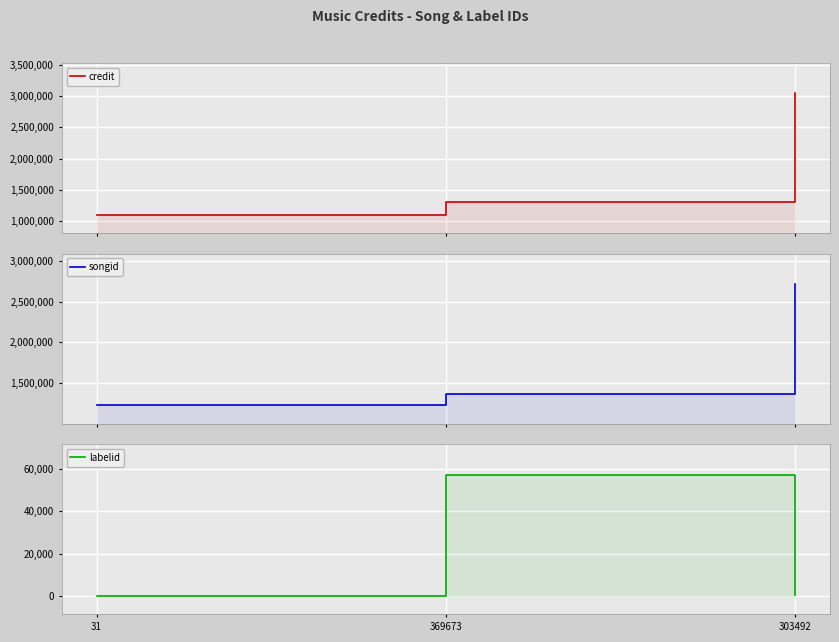

Rank the categories by credit value from lowest to highest.

31, 369673, 303492